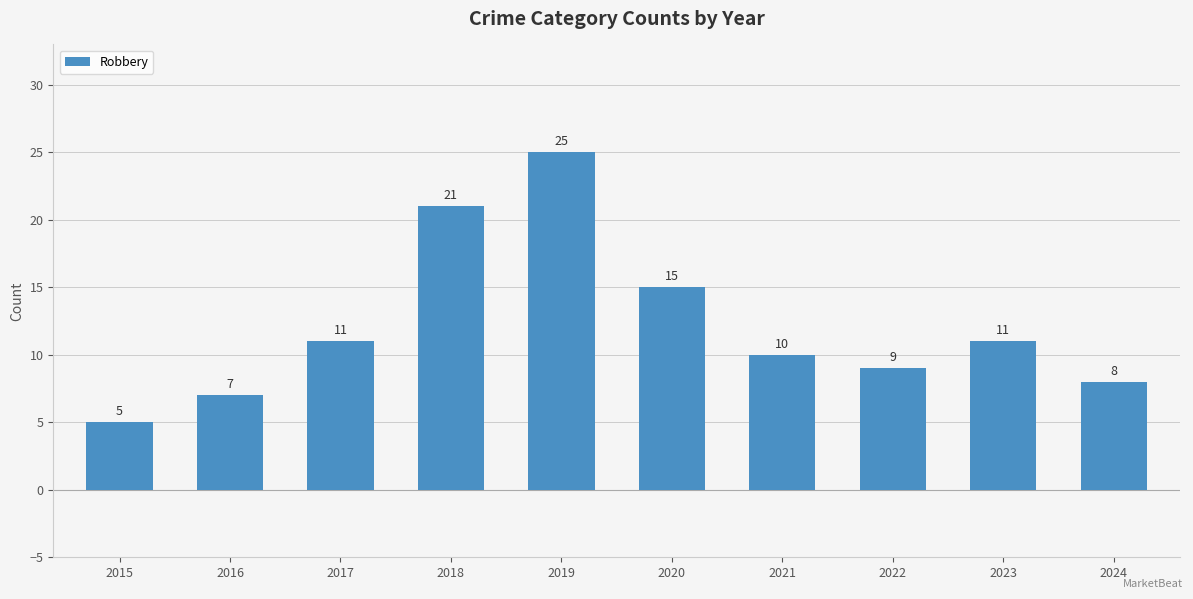

Read the value at 2018.

21